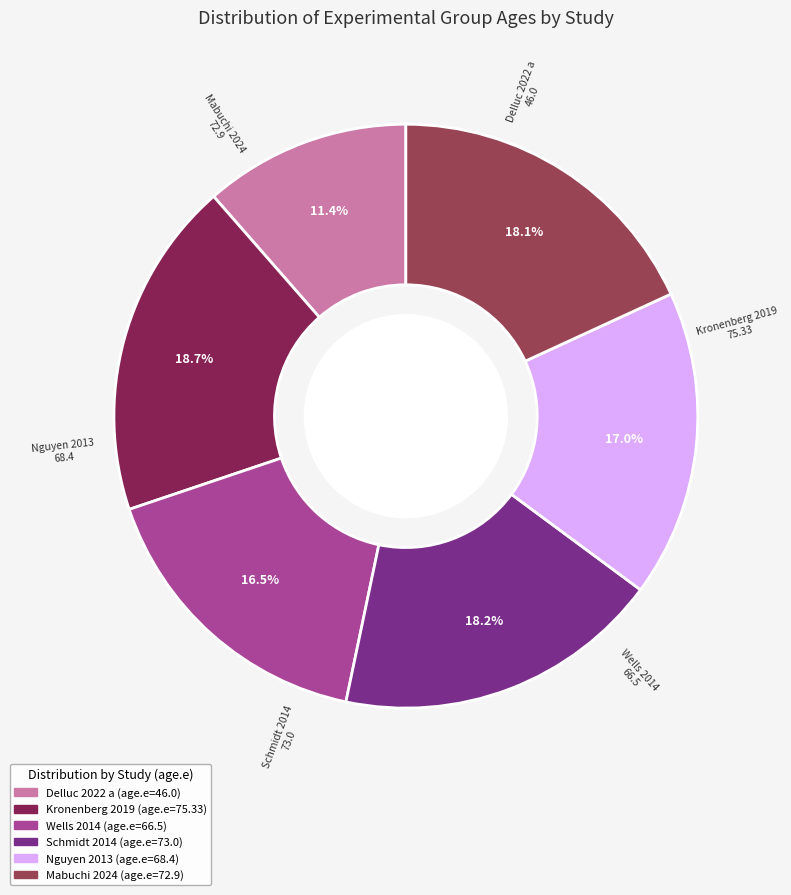

Is there a majority slice in this chart?

No